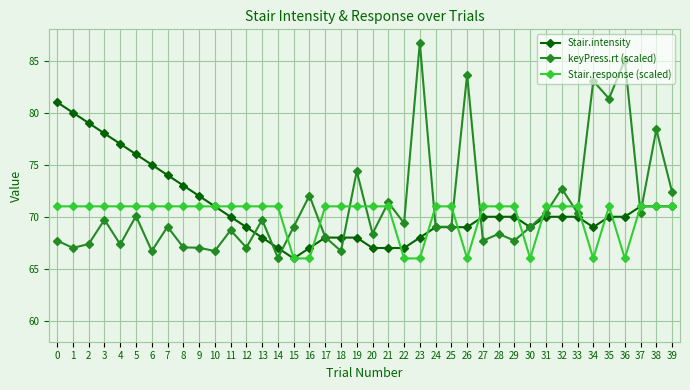

Is this an area chart (filled region under the line)?

No